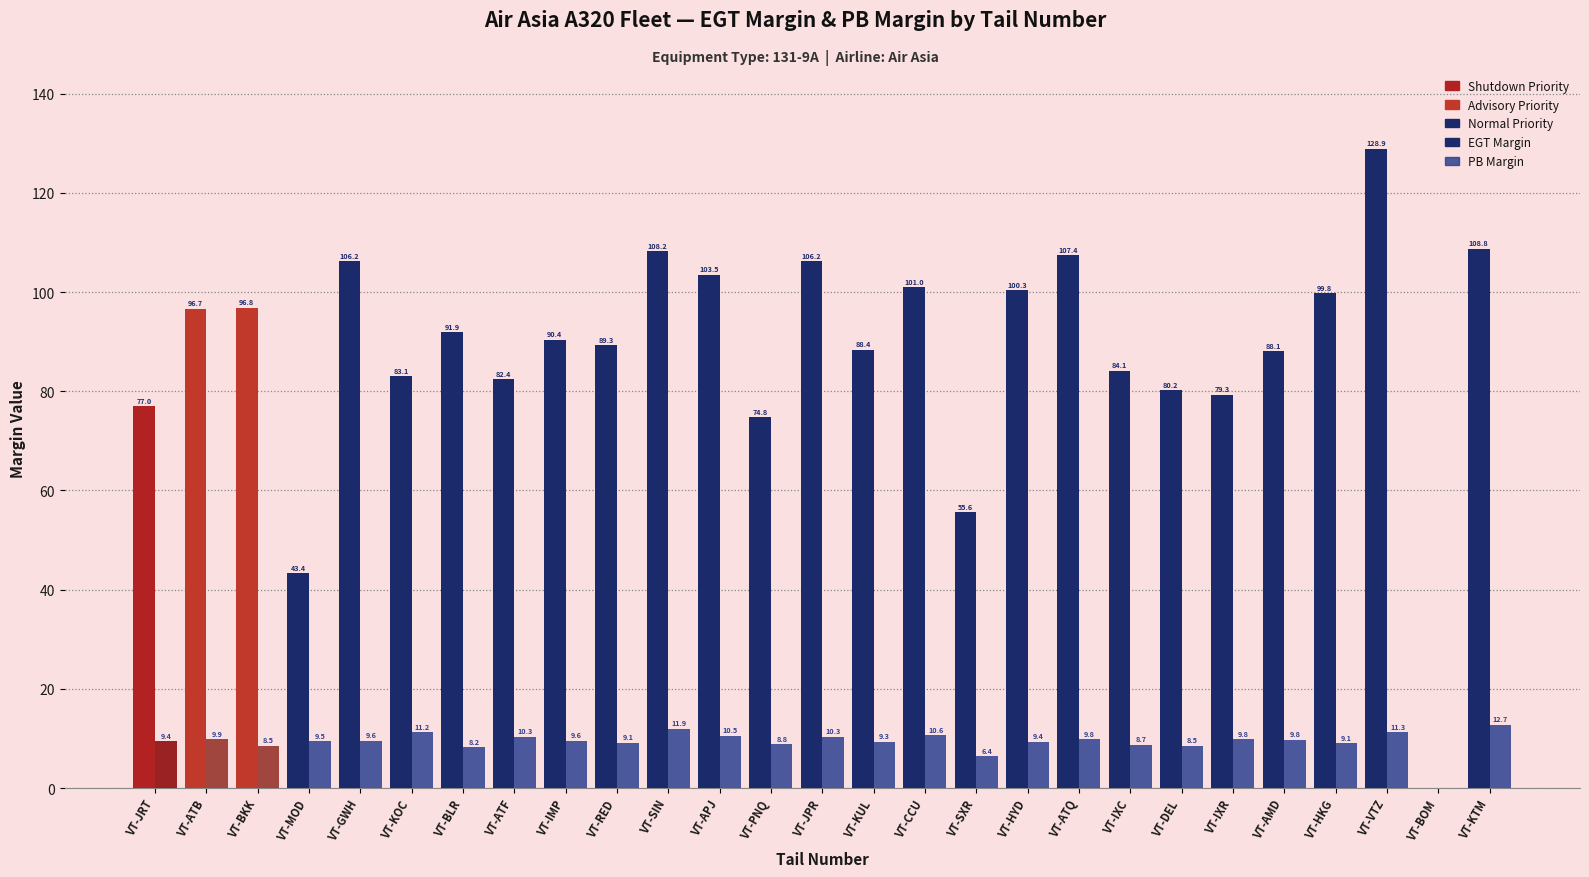

Where does the EGT Margin series first go above 90?

VT-ATB